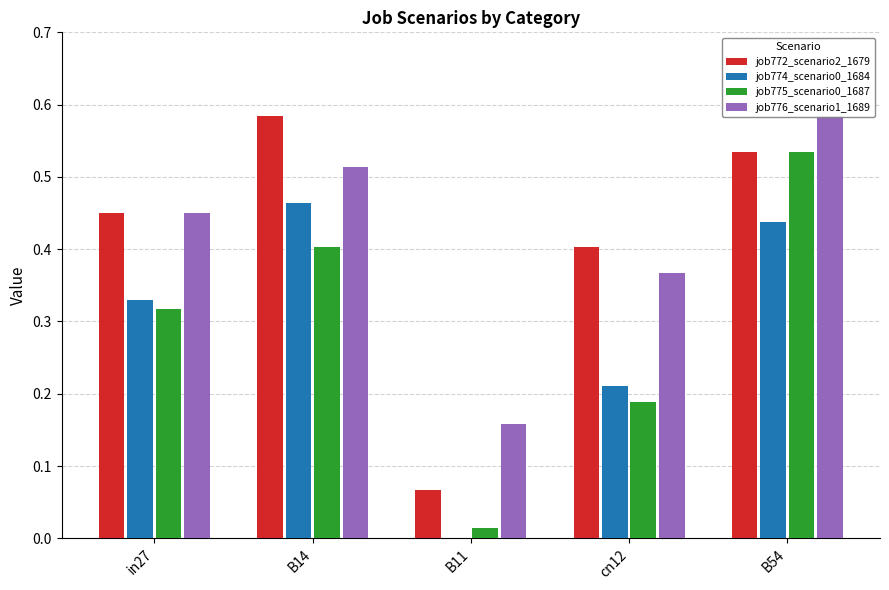

Which series has the largest range (max minus min)?

job775_scenario0_1687